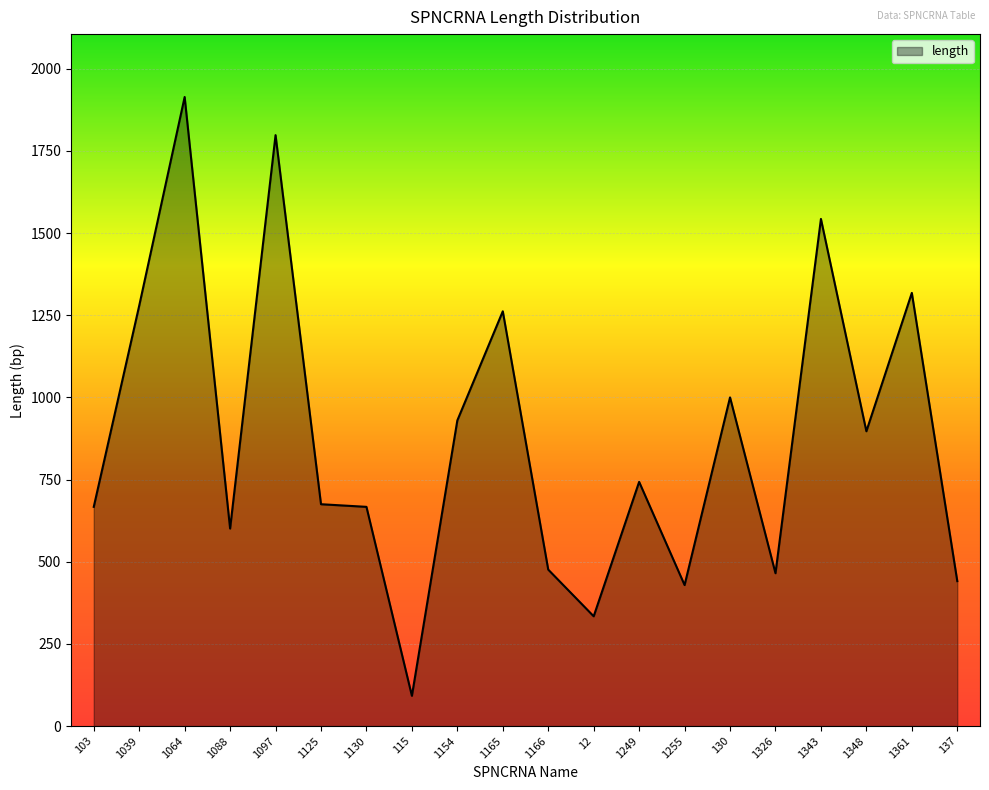

The value at 1097 is 1798. True or false?

True